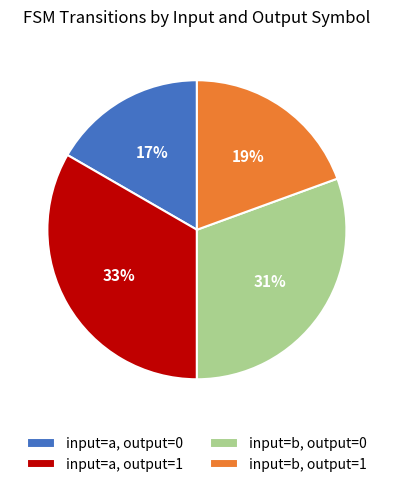

What percentage is the input=a, output=1 slice, to the nearest percent?

33%